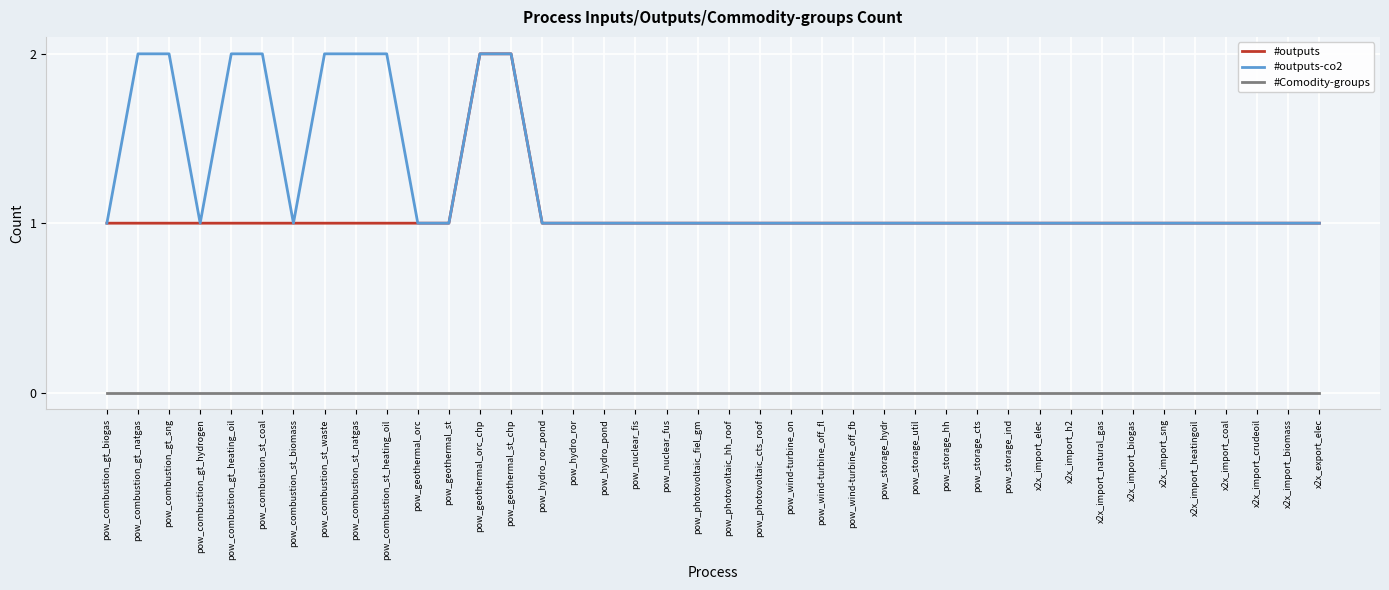

What is the total value across all series at pow_combustion_st_natgas?

3